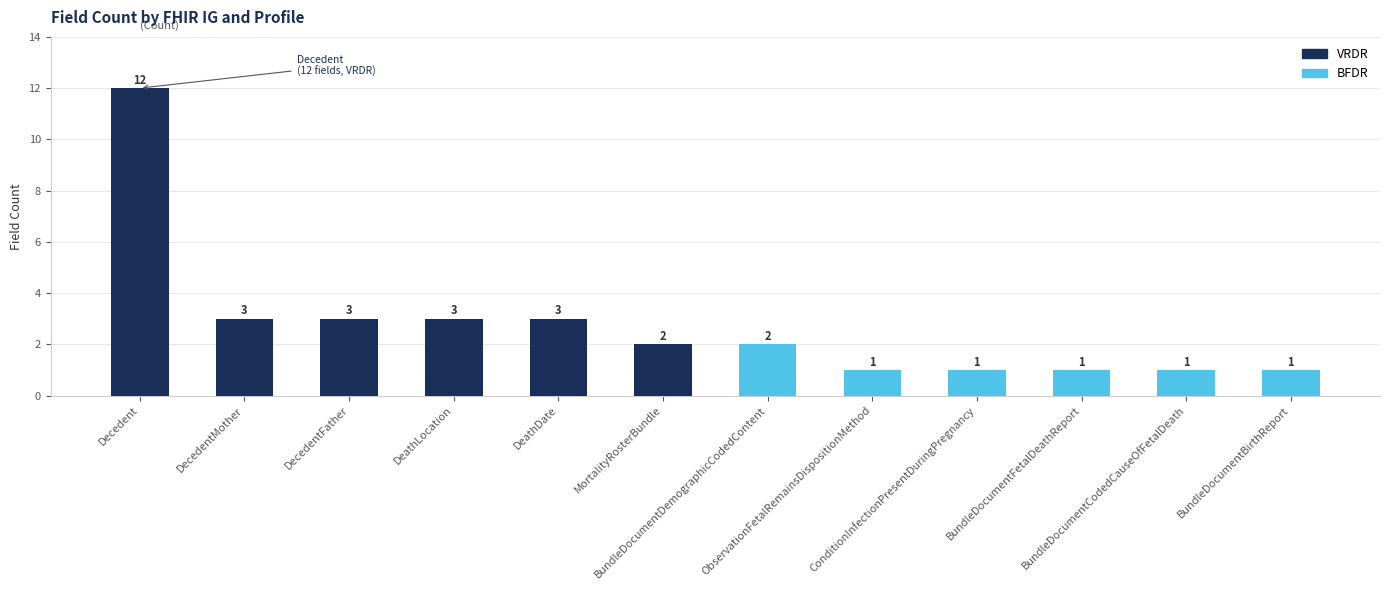

What is the value of the 9th bar from the left?

1